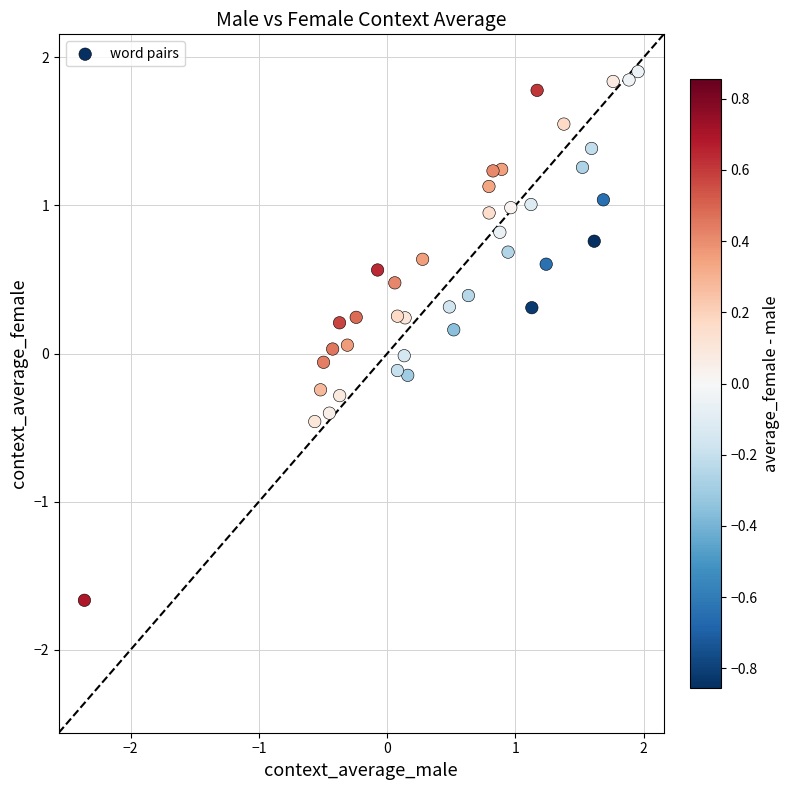

What is the range of Y values (max minus min)?

3.6